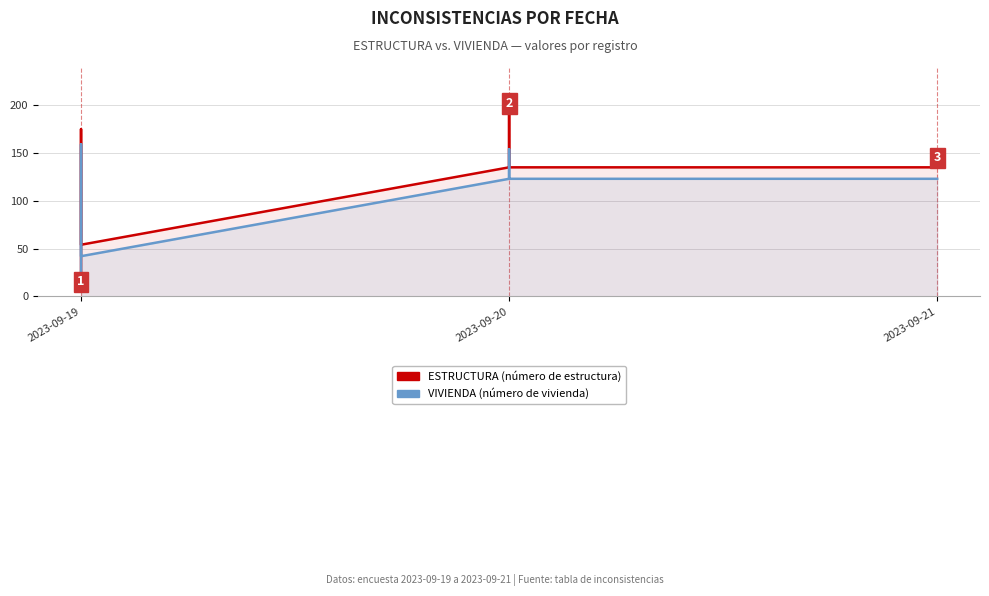

How many values in the VIVIENDA (vivienda) series are below 123?

3